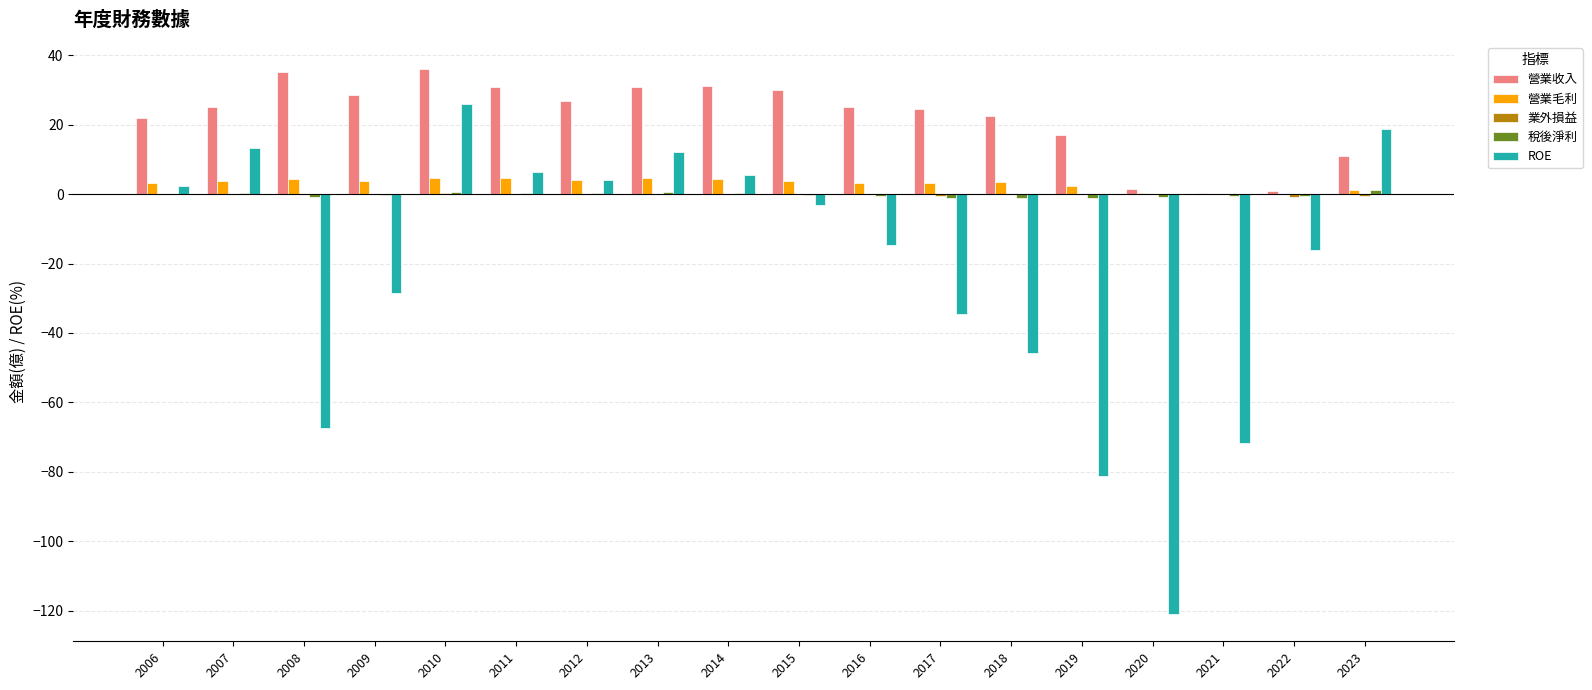

What is the approximate value of 營業收入 at 2015?

30.0